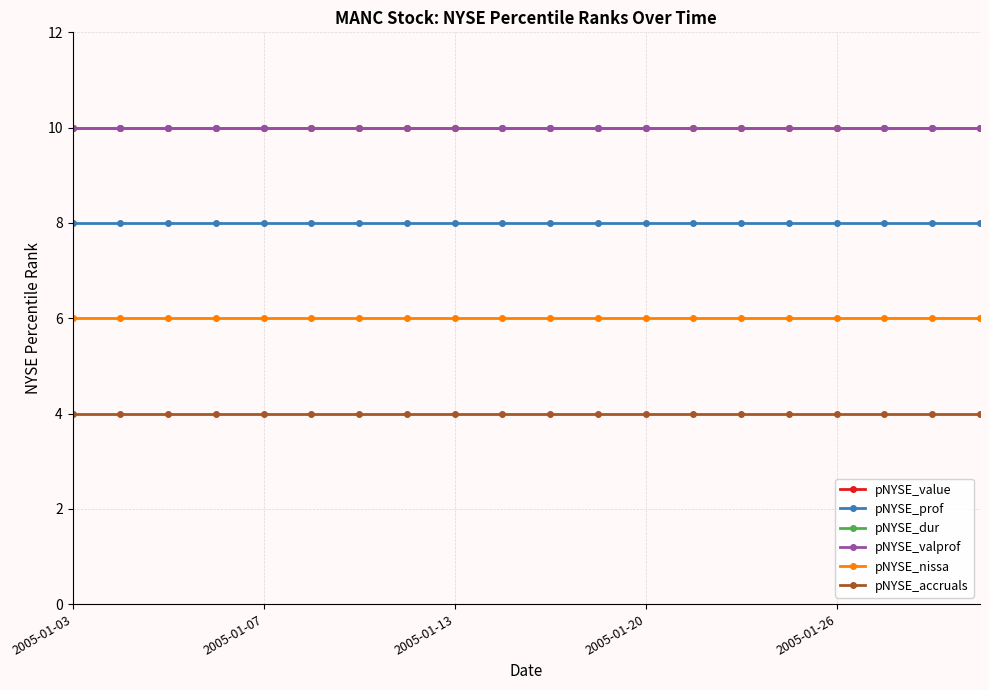

Is this an area chart (filled region under the line)?

No